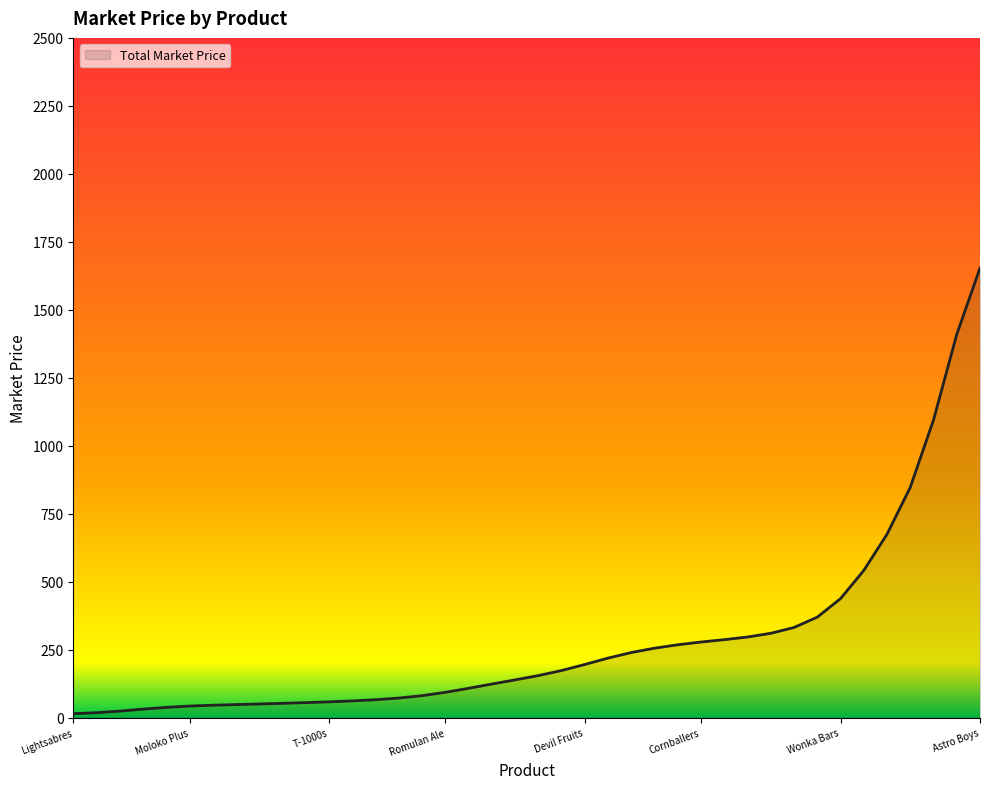

What is the sum of all values?

11260.3